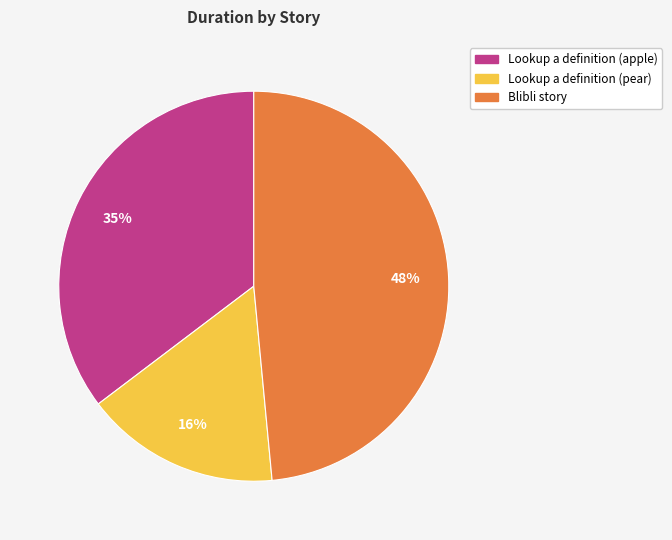

Is it true that Lookup a definition (apple) is 47% of the pie?

False